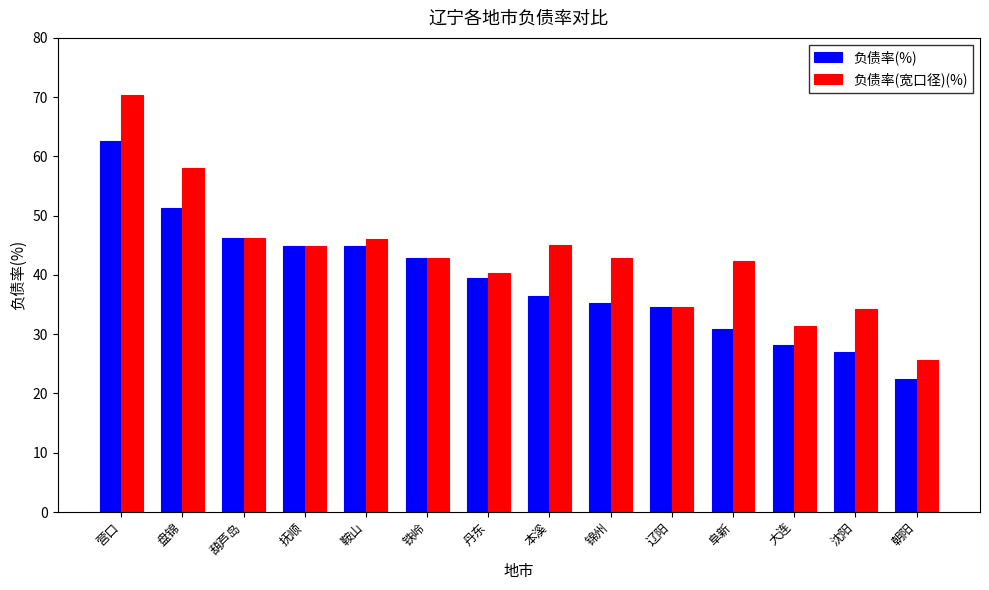

What is the average value of the 负债率(宽口径)(%) series?

43.2